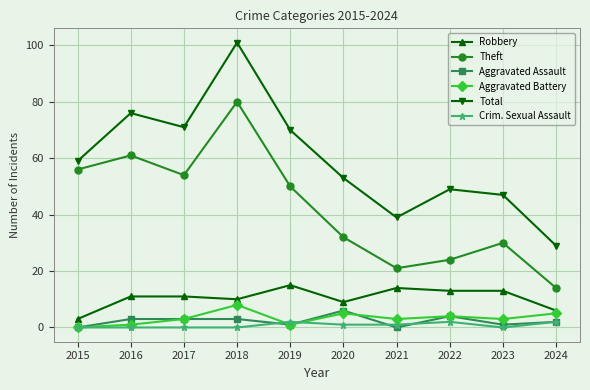

What is the value of the Crim. Sexual Assault point at the 8th from the left?

2